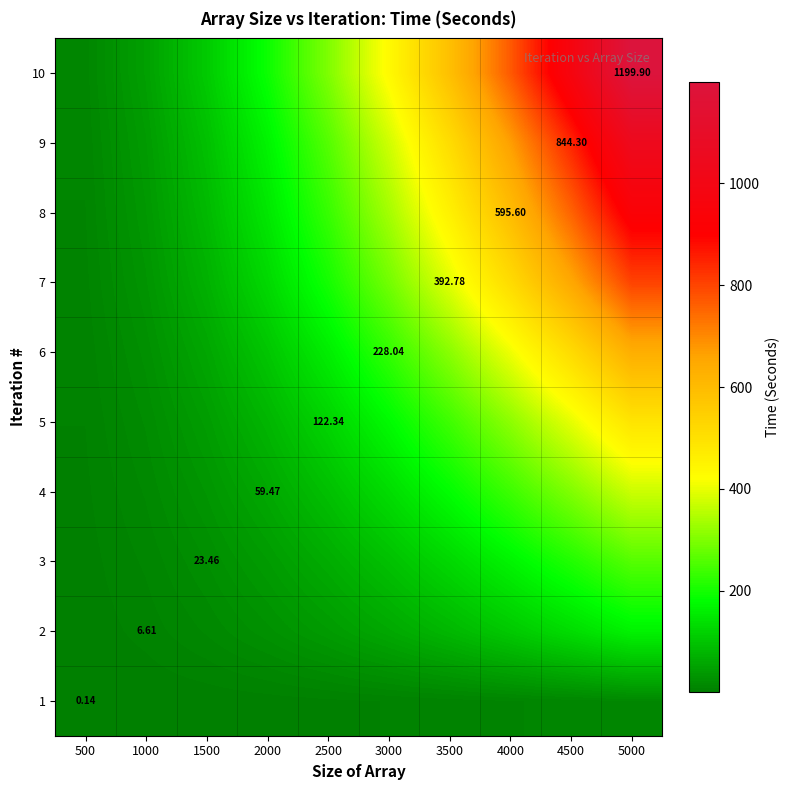

What is the total value across all series at 3000?

2127.2